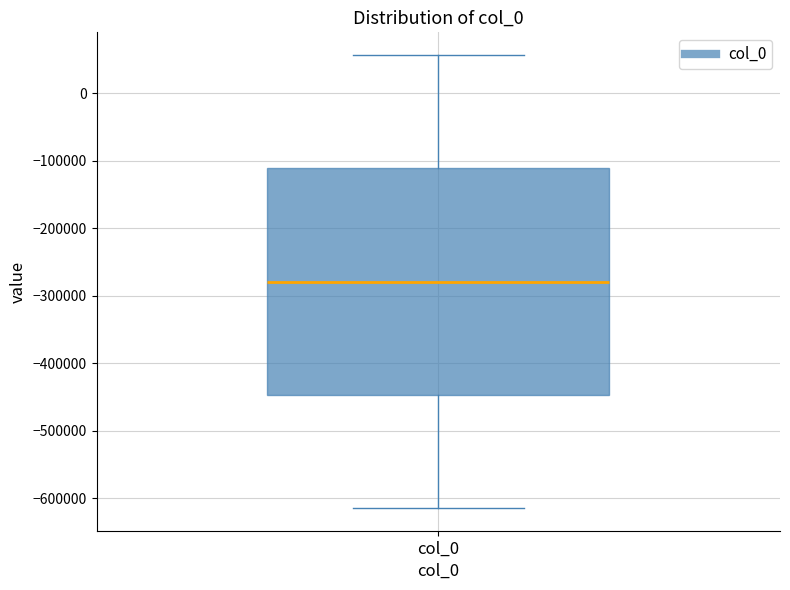

Read this box plot against the y-axis: the position of the median line, the range covered by the box, and the ends of both whiskers. The values are not printed on the chart, so give them approximately, as read against the axis.

median -280000, box -450000 to -110000, whiskers -610000 to 60000